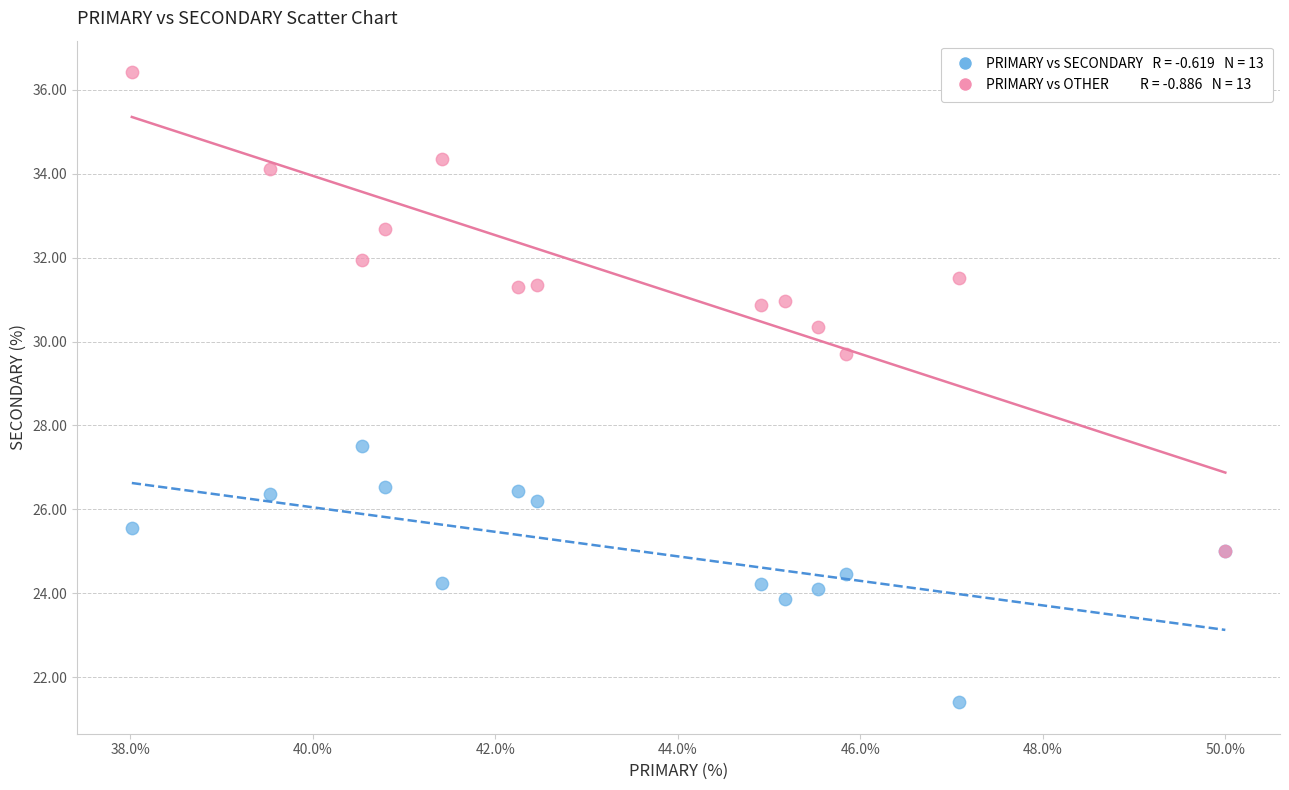

Across all series, what Y value is closest to 28?

27.5